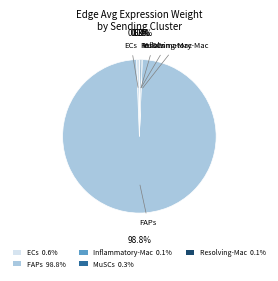

Which slice is the largest?

FAPs